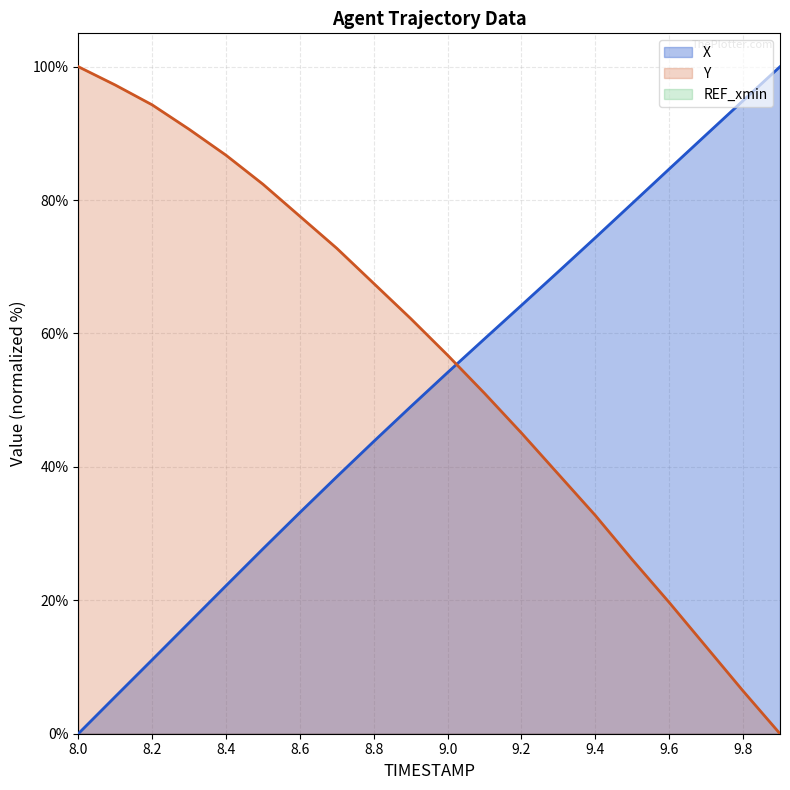

How many times do Y and X cross each other?

1